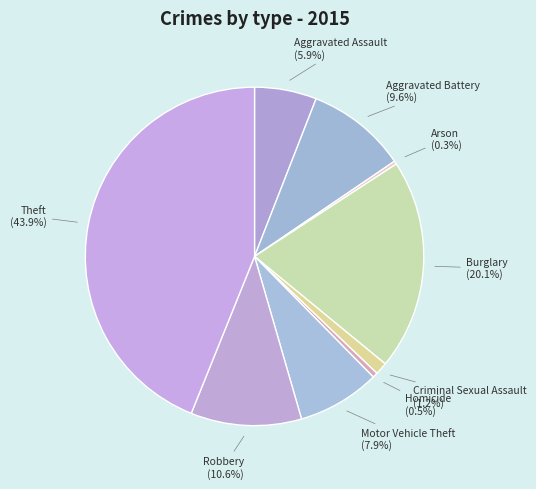

How many slices are in this pie chart?

9